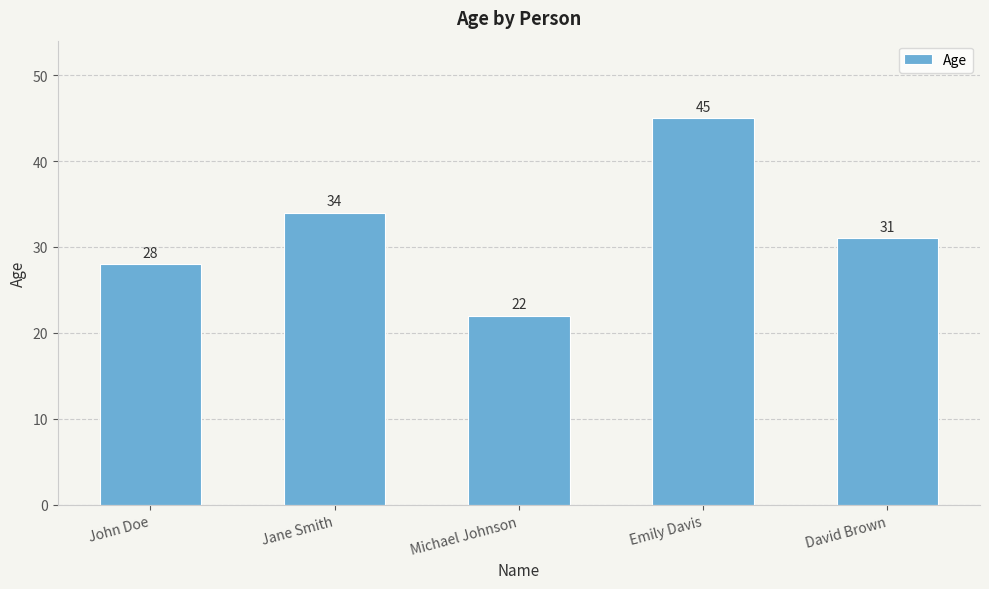

What position from the left is David Brown?

5